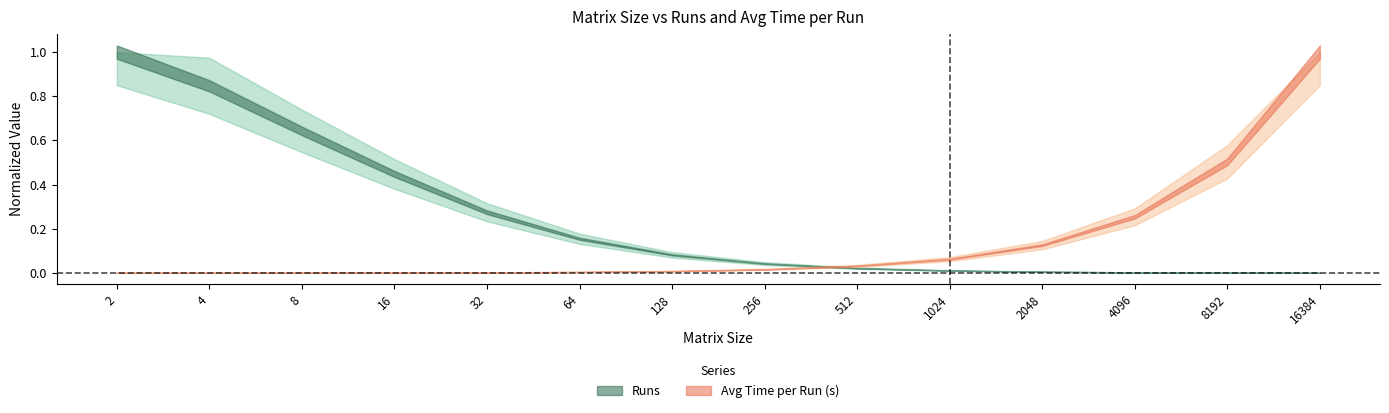

At how many categories does at least one series exceed 0?

14